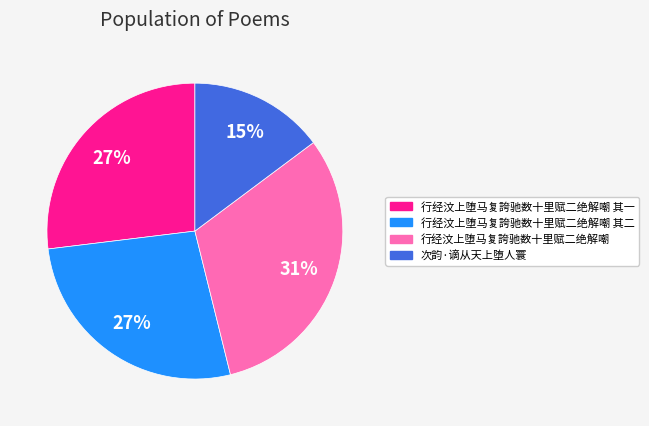

To the nearest percent, what is the average slice percentage?

25%